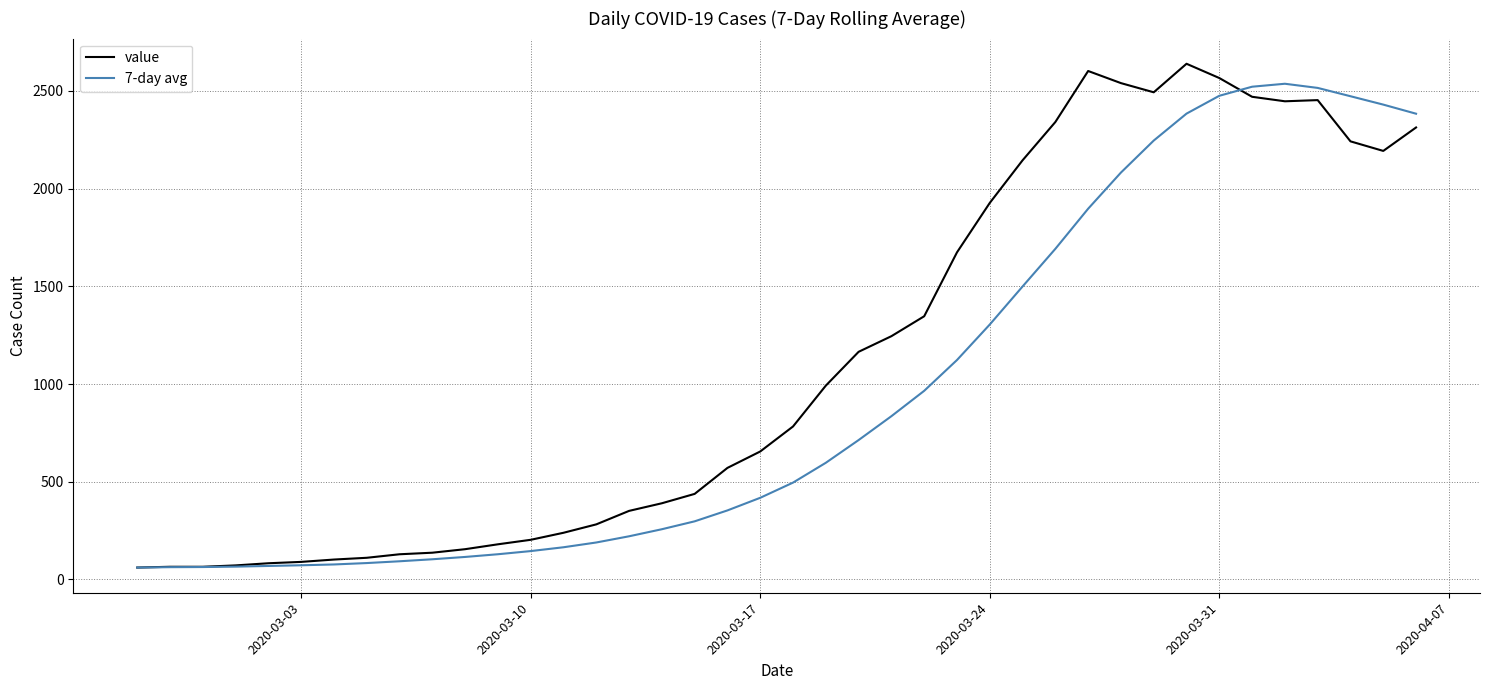

What is the maximum value shown in the chart?

2639.0